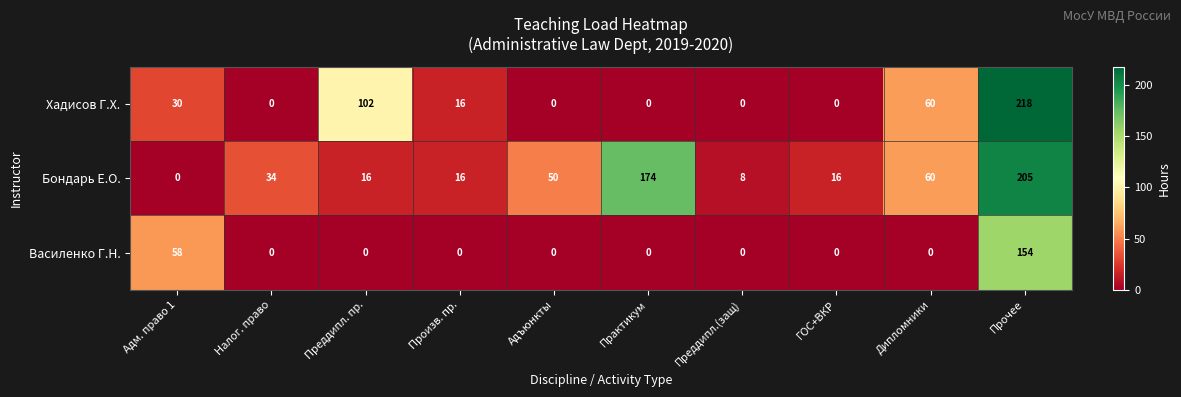

What is the average value of the Хадисов Г.Х. series?

43